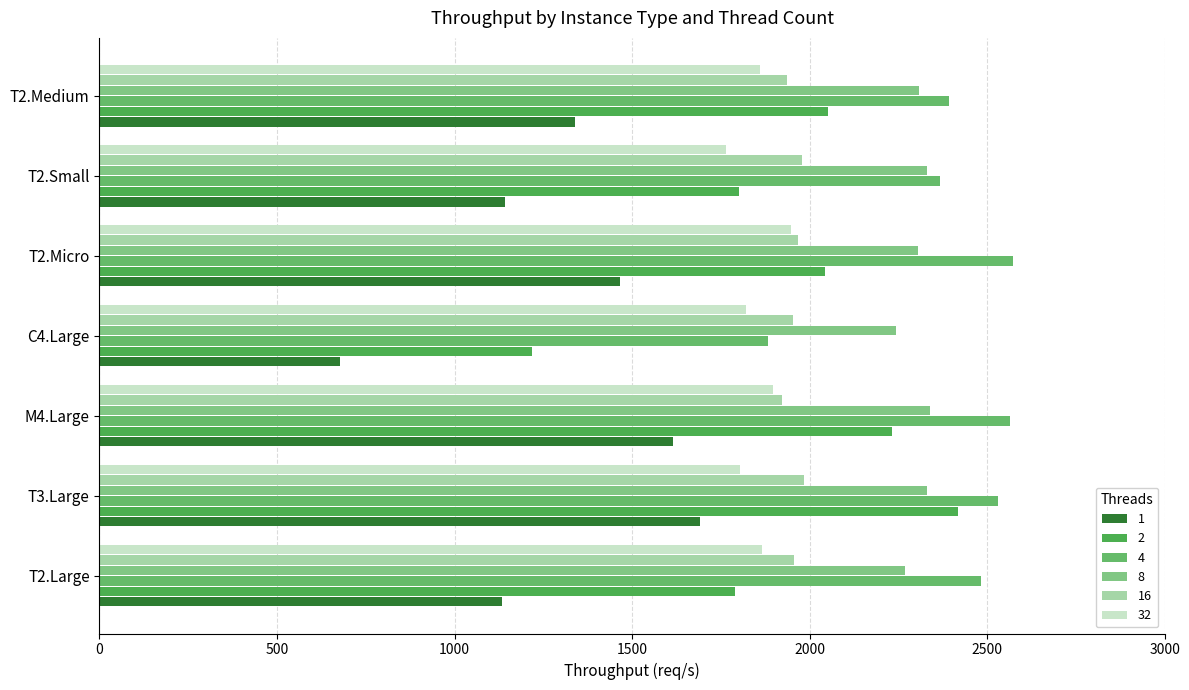

Count the number of data series in this chart.

6